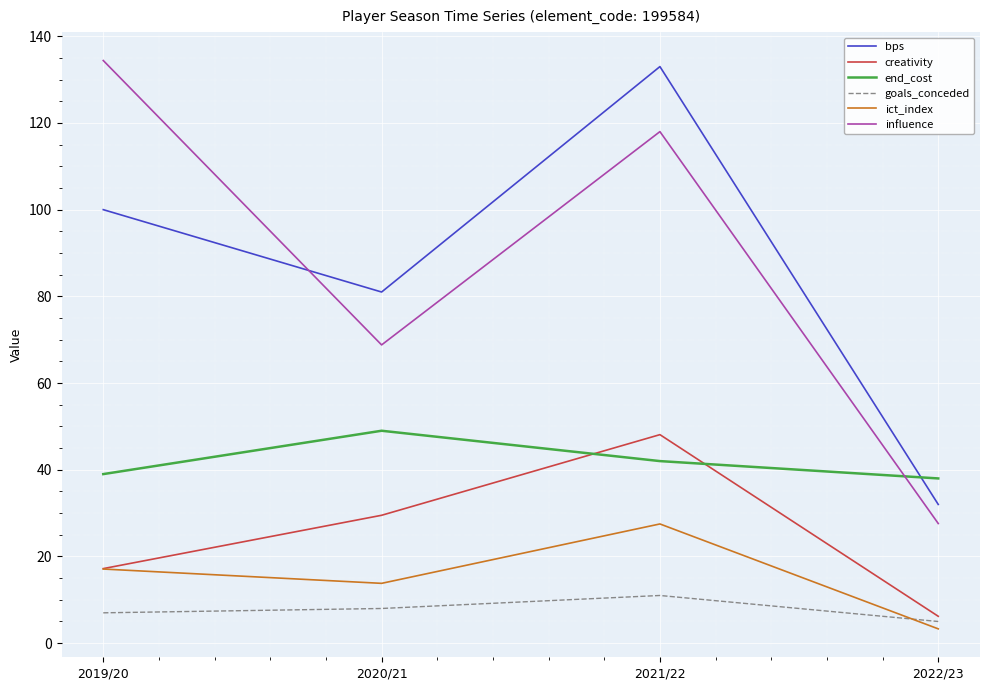

What is the sum of the ict_index values at 2021/22 and 2019/20?

44.6